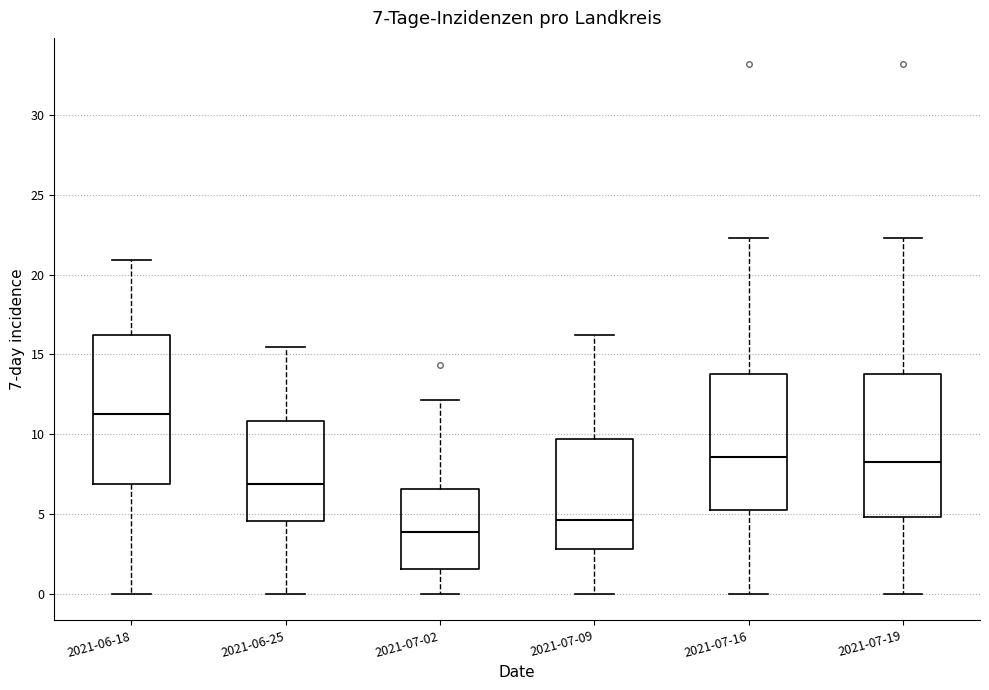

Which box's median line is the lowest?

2021-07-02